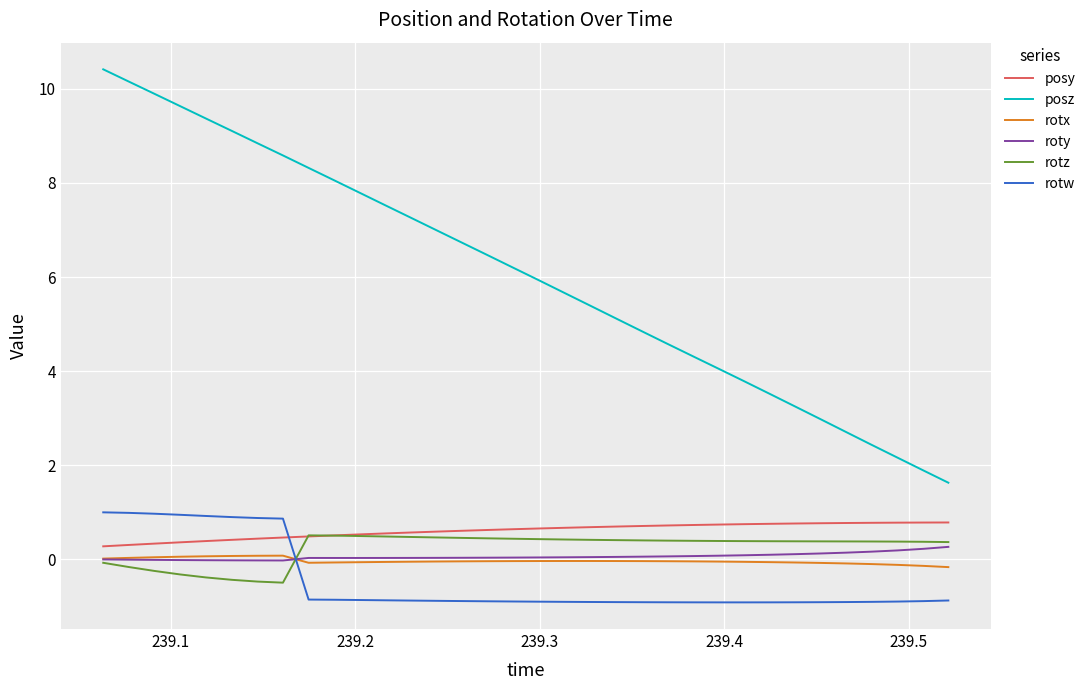

How many lines are shown in the chart?

6